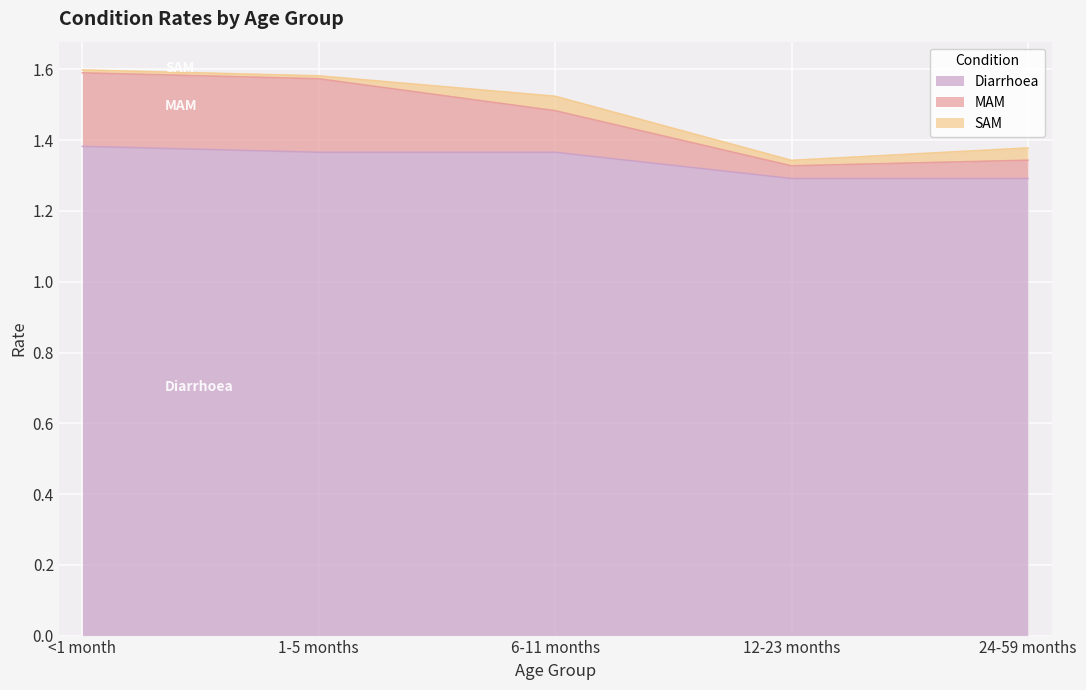

True or false: Diarrhoea and MAM intersect in this chart.

False